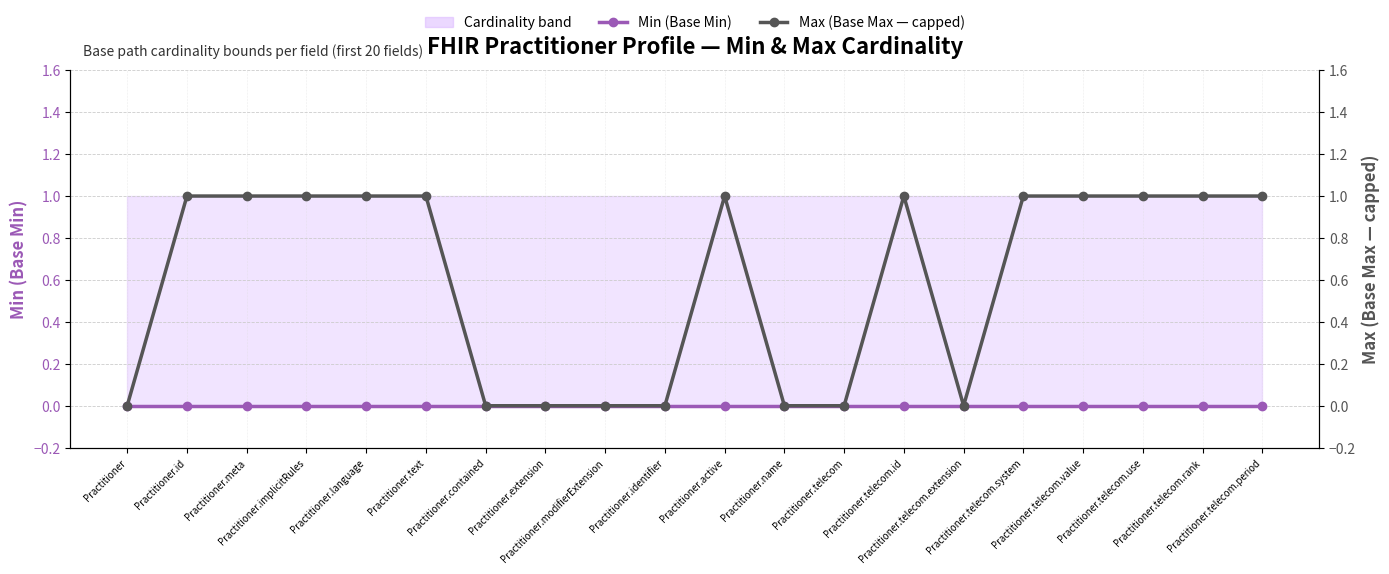

Which series has the largest total across all categories?

Max (Base Max — capped)